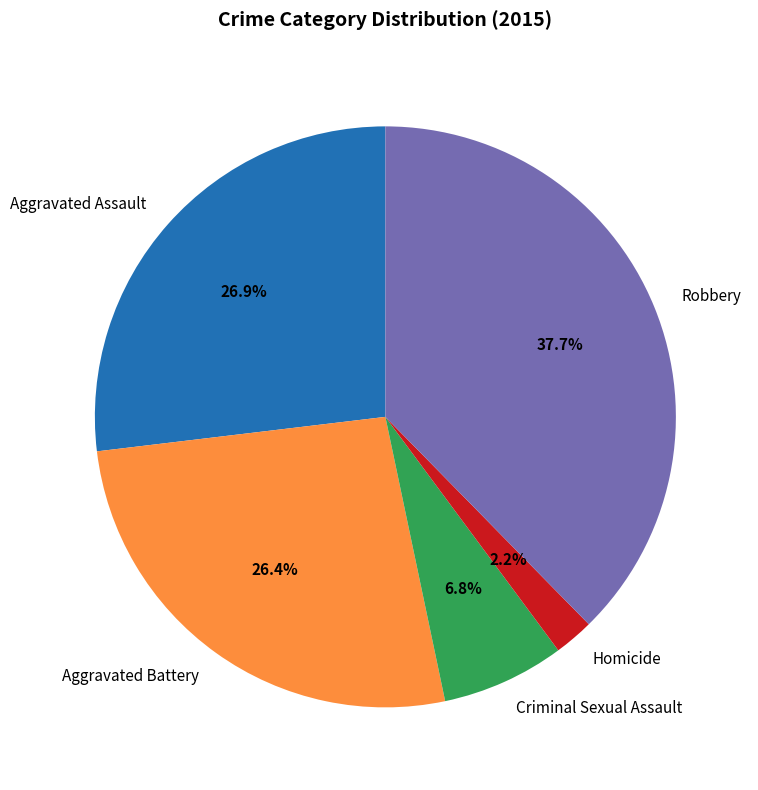

Is it true that Aggravated Assault is 21% of the pie?

False